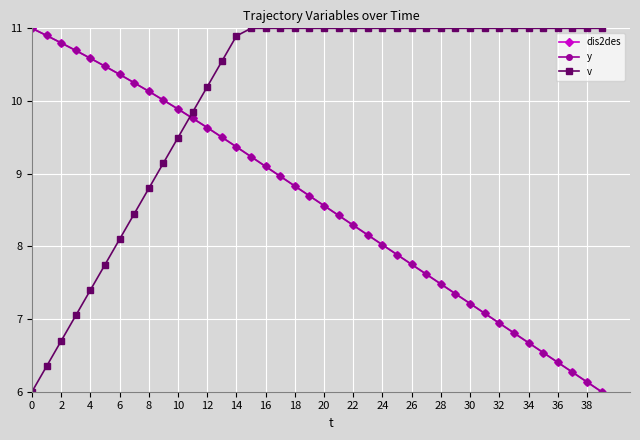

What is the minimum value shown in the chart?

6.0